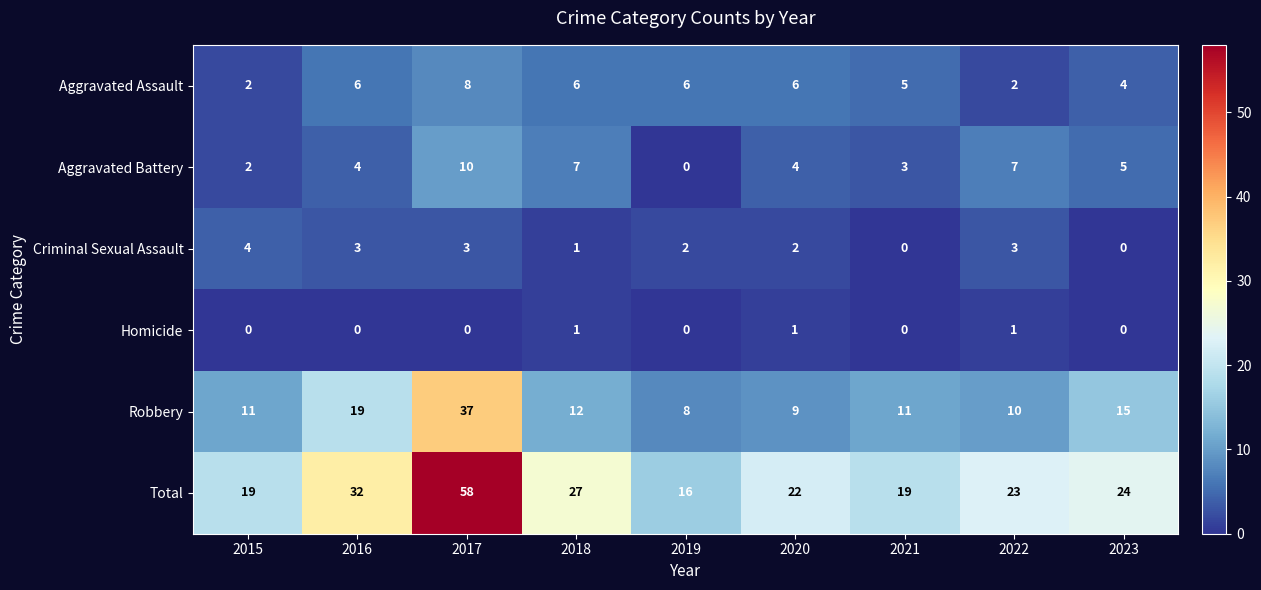

At which category is the sum across all series the highest?

2017